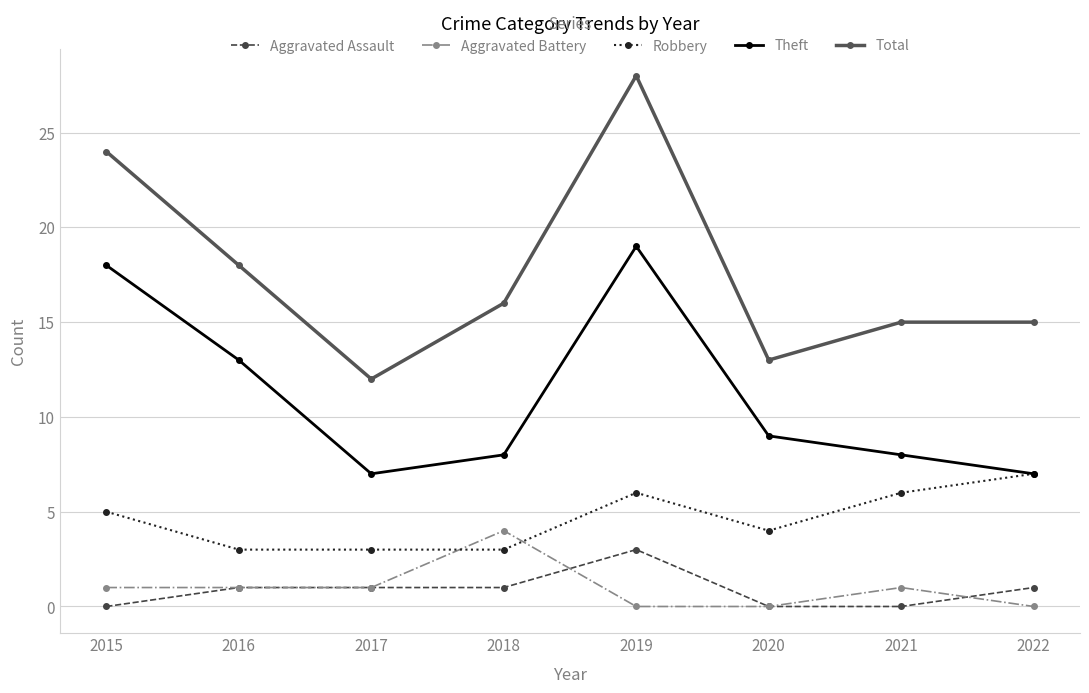

Rank the series by their maximum value, from lowest to highest.

Aggravated Assault, Aggravated Battery, Robbery, Theft, Total